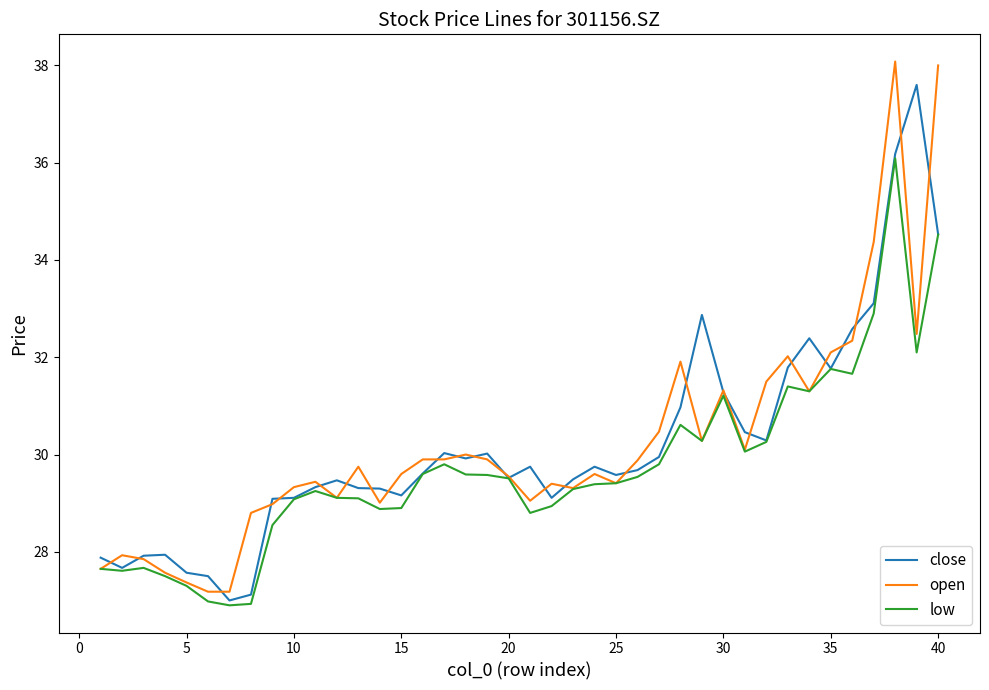

How many categories are shown in the chart?

40